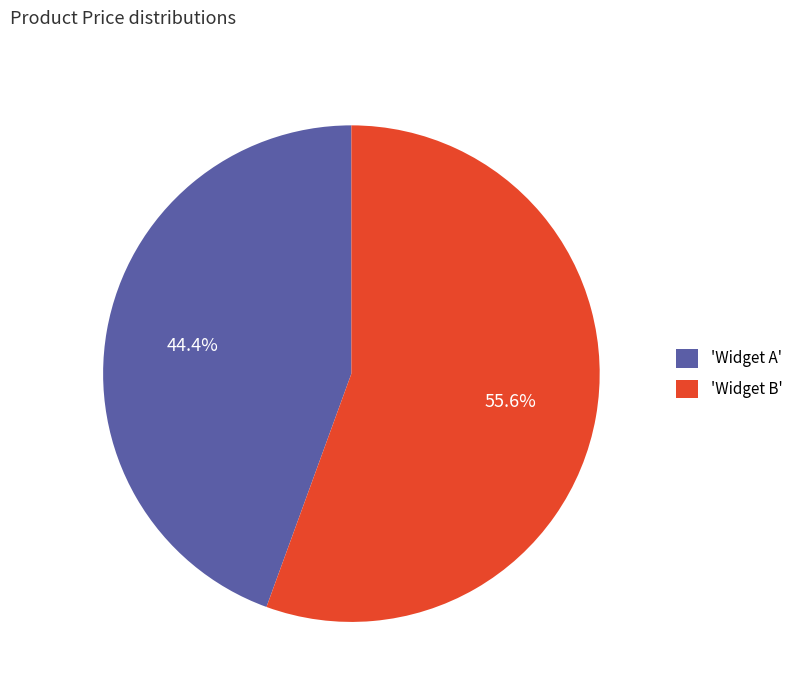

Do 'Widget B' and 'Widget A' together represent more than half of the pie?

Yes